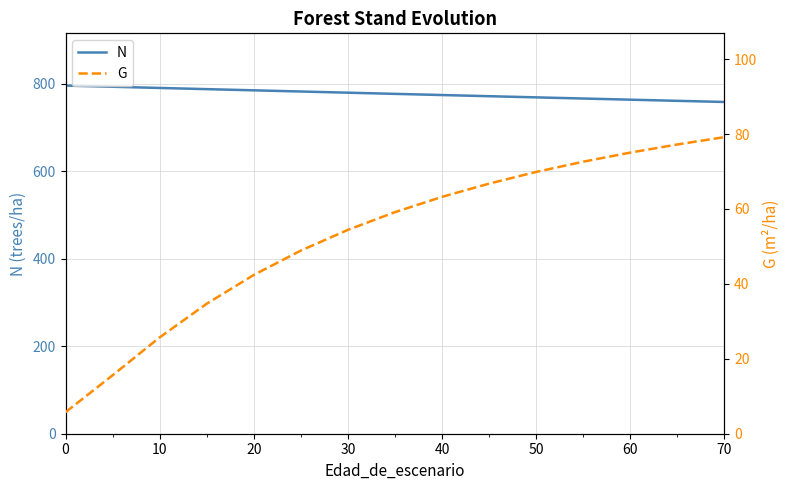

The G series shows 22.2 at 40. True or false?

False